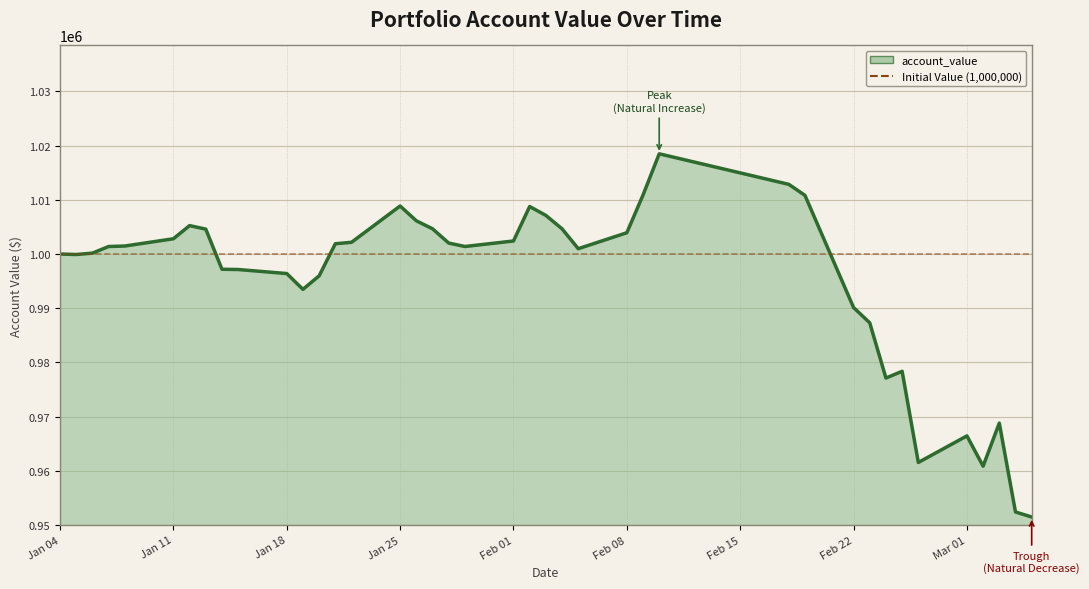

True or false: the data has more than 2 interior local peaks.

True